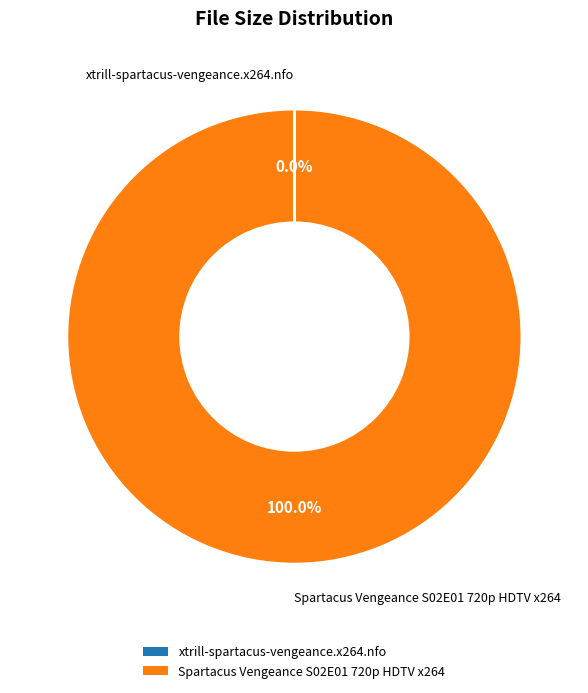

What is the largest slice in the pie chart?

Spartacus Vengeance S02E01 720p HDTV x264